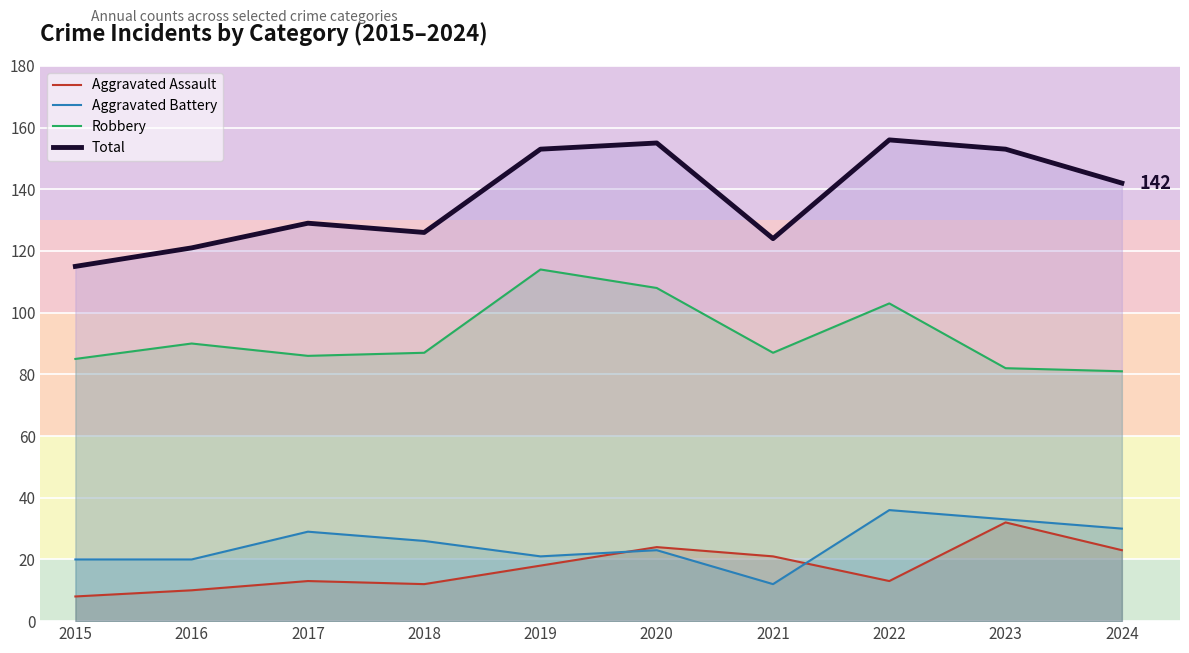

What is the maximum value for Aggravated Assault?

32